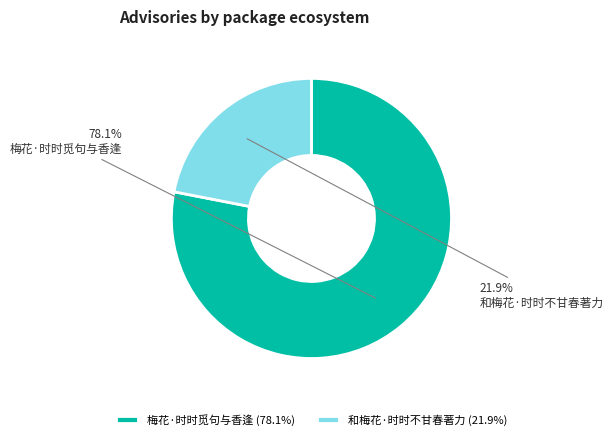

Approximately how many times larger is the value at 梅花·时时觅句与香逢 compared to 和梅花·时时不甘春著力?

3.6